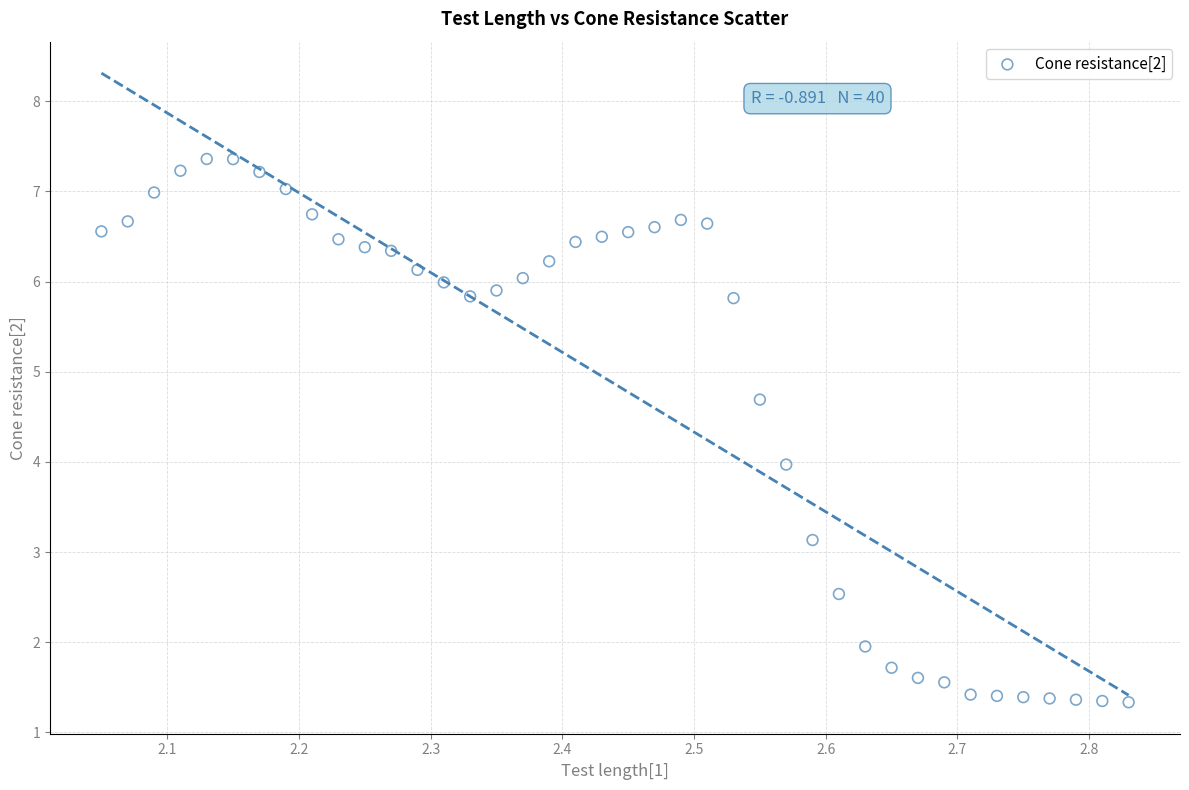

What is the range of Y values (max minus min)?

6.0